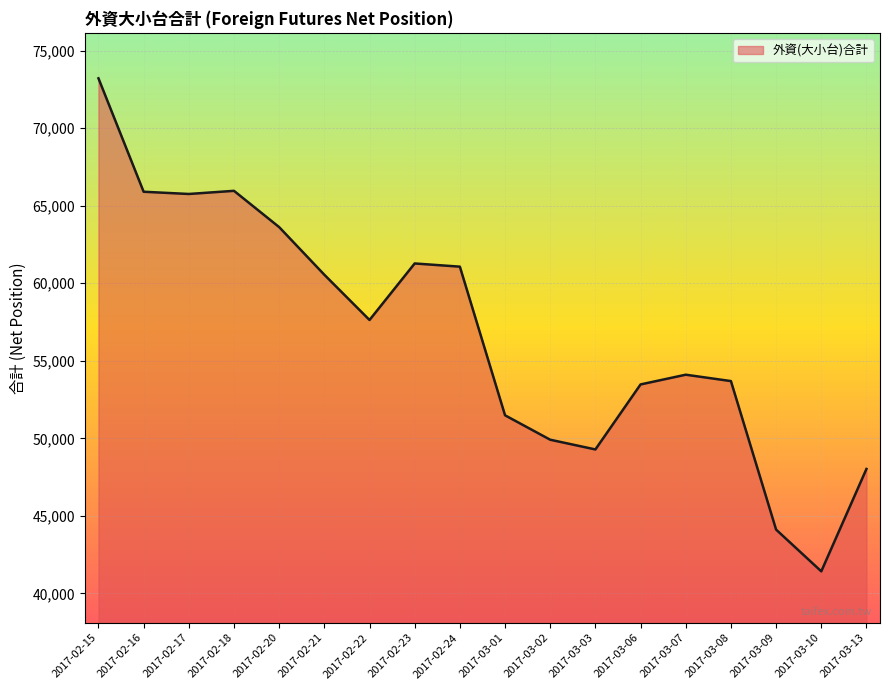

Approximately how many times larger is the value at 2017-03-09 compared to 2017-03-13?

0.9